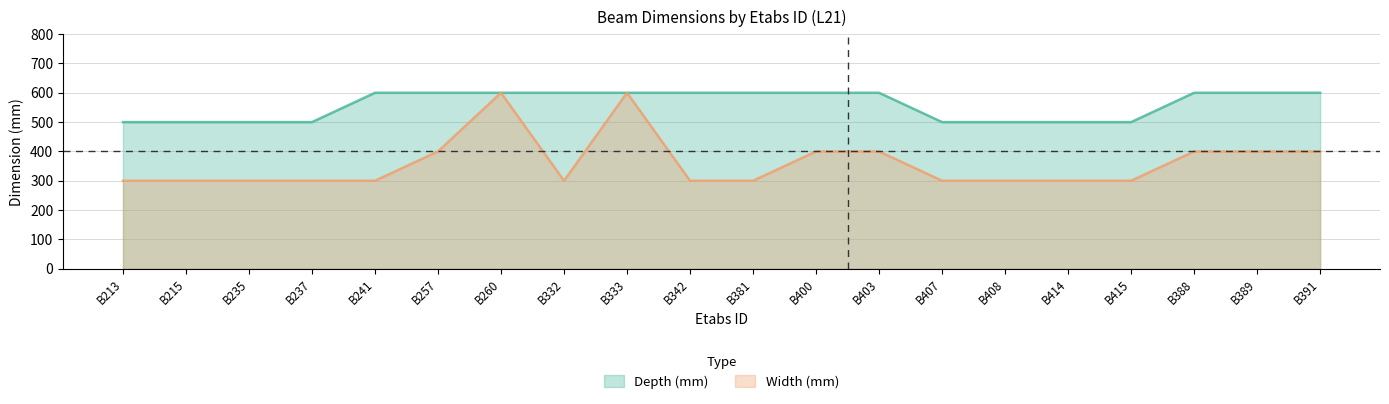

What is the difference between the highest and lowest values at B342?

300